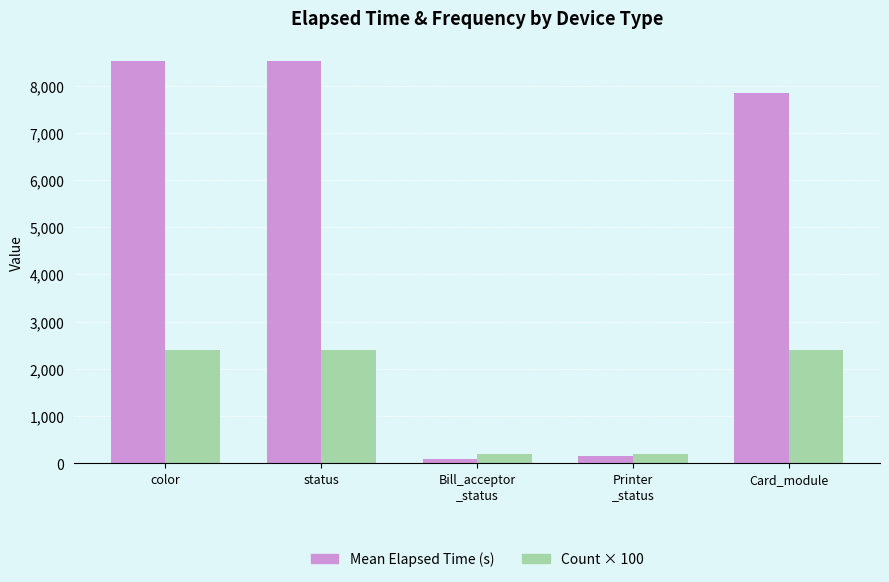

How many bars are there in total?

10